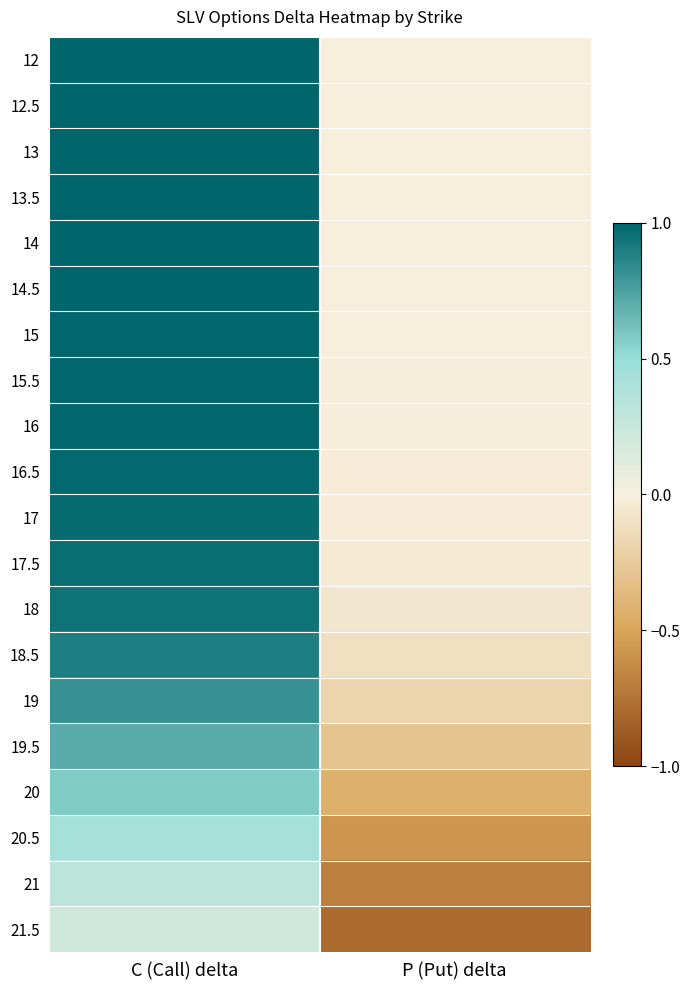

What is the spread (max minus min) of values at C (Call) delta?

0.8